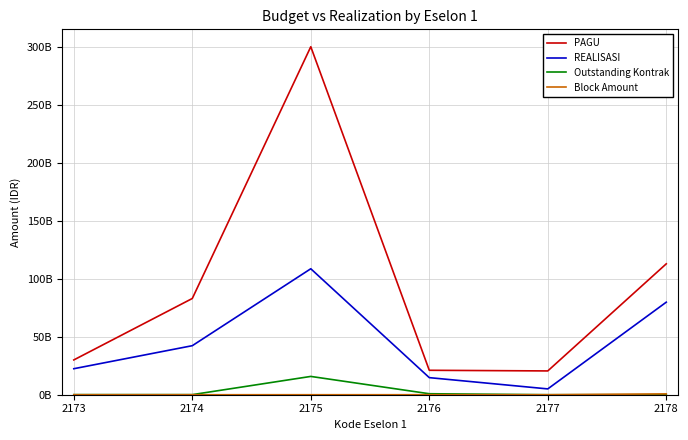

What is the value of the PAGU point at the 4th from the left?

21059200000